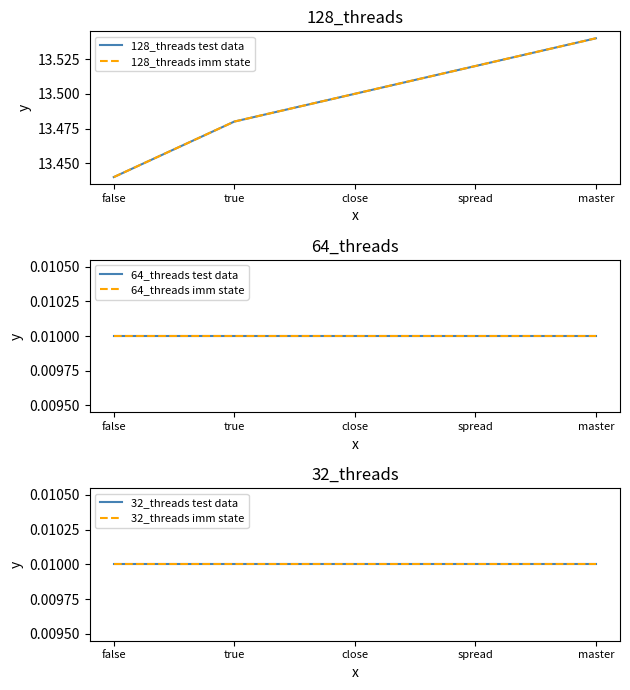

True or false: 32_threads test data has a value of 0.0 at master.

False